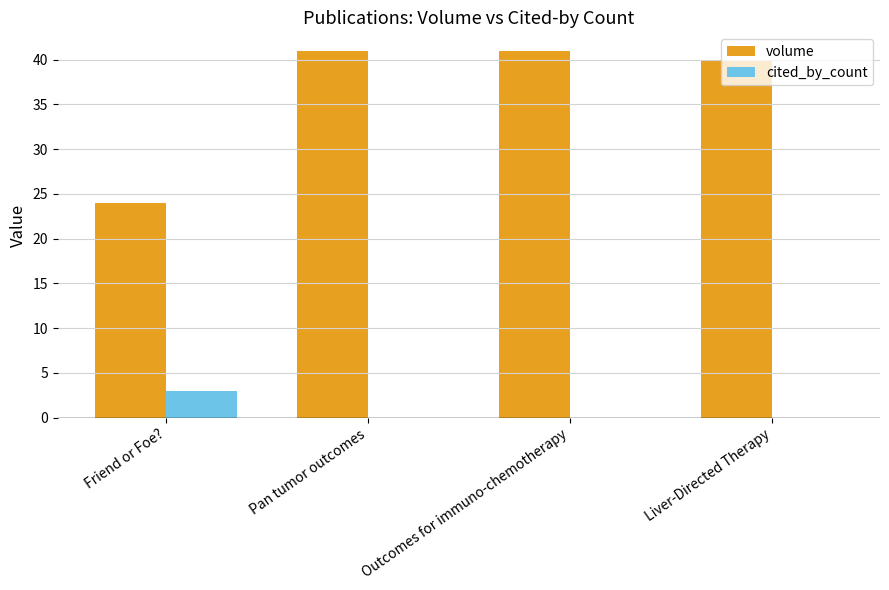

Between Friend or Foe? and Outcomes for immuno-chemotherapy, which series saw the biggest shift?

volume